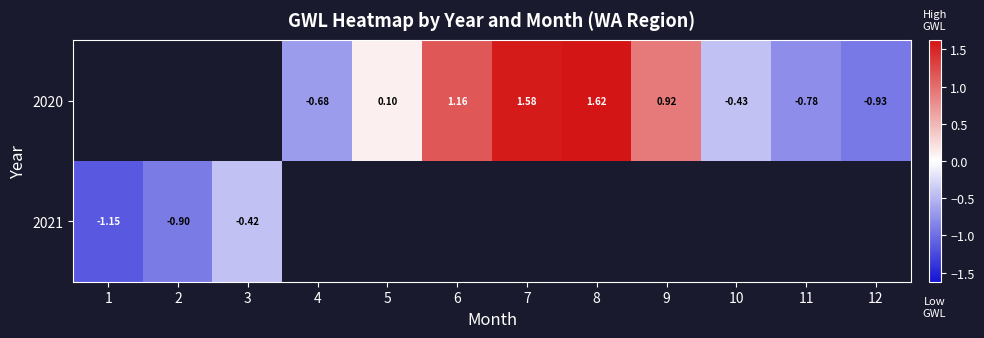

Is the value of 2021 at 3 greater than the value of 2020 at 7?

No